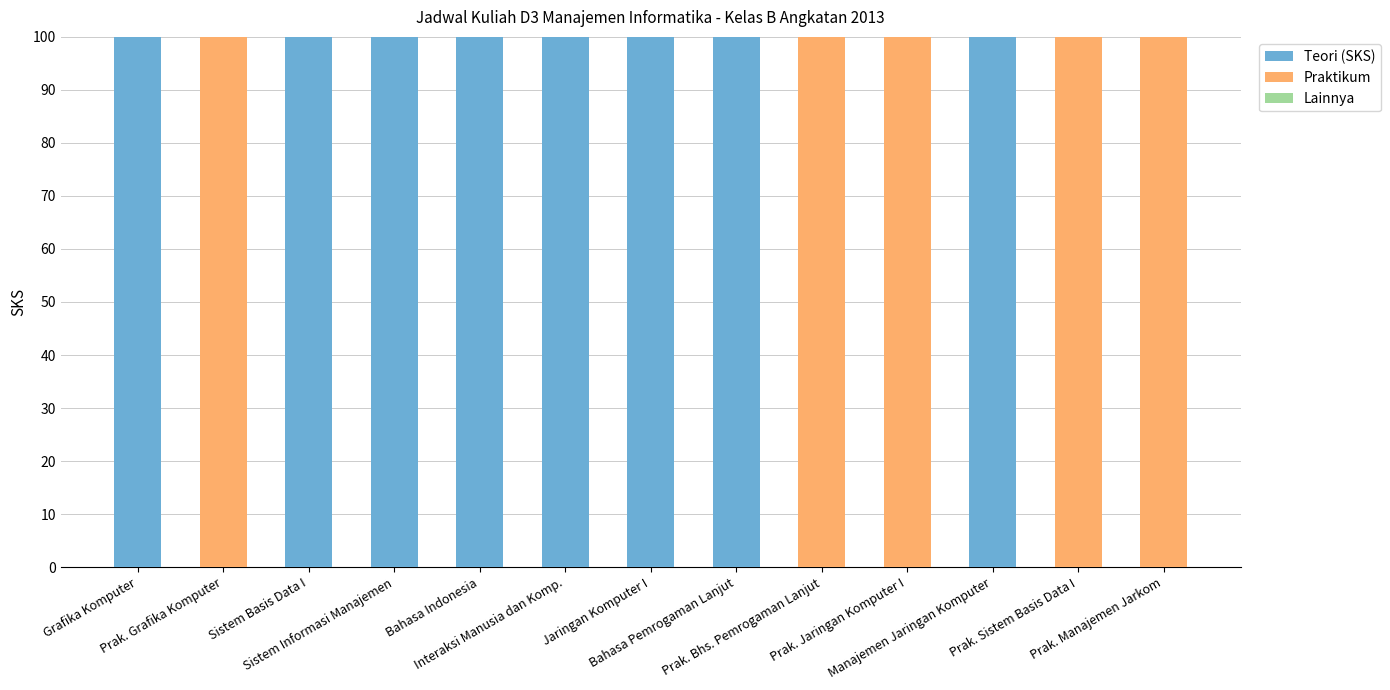

How many distinct data groups are displayed?

2